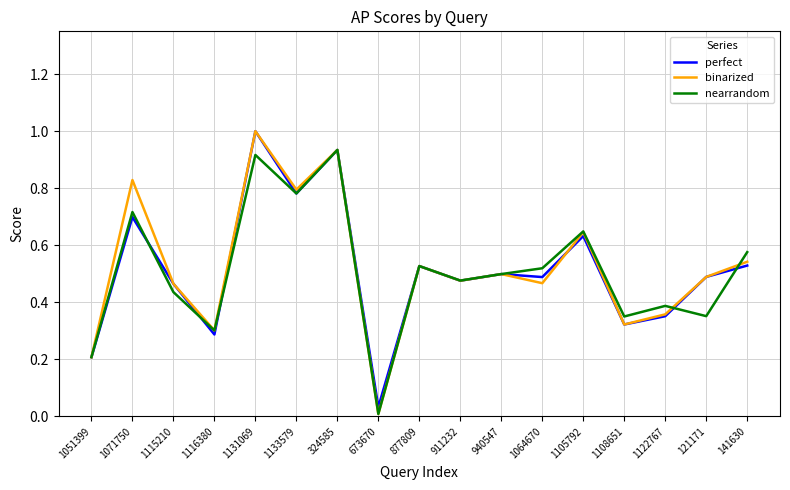

What position from the left is 1105792?

13